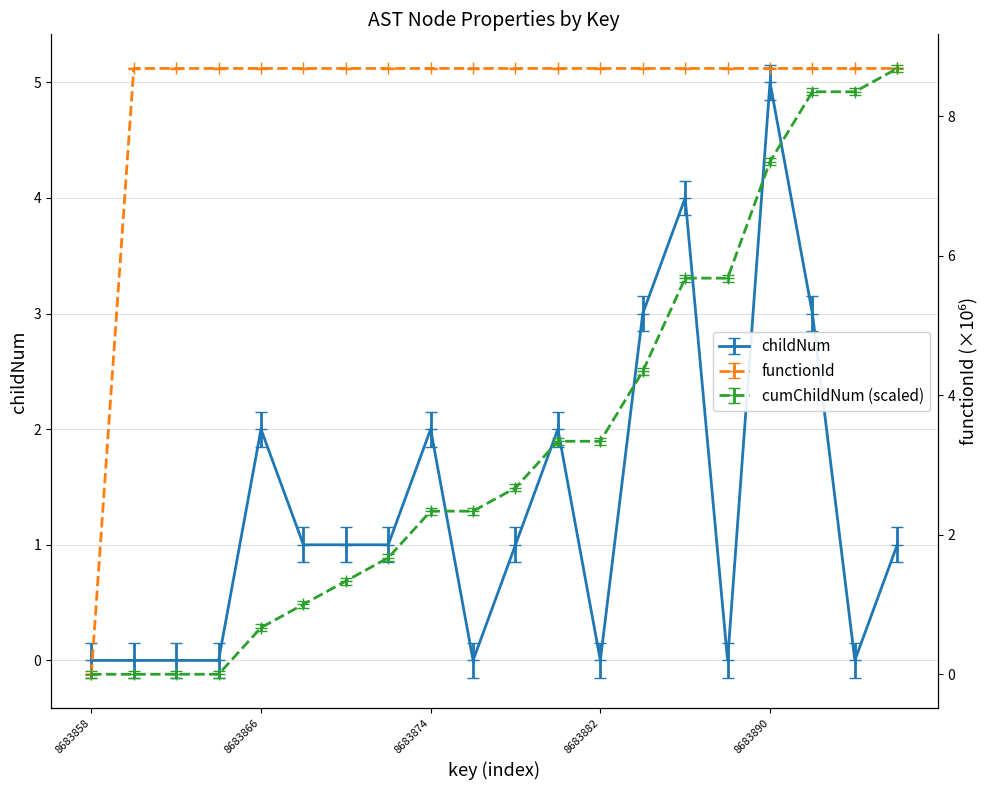

What is the sum of the values at 8683860 and 8683884?

3